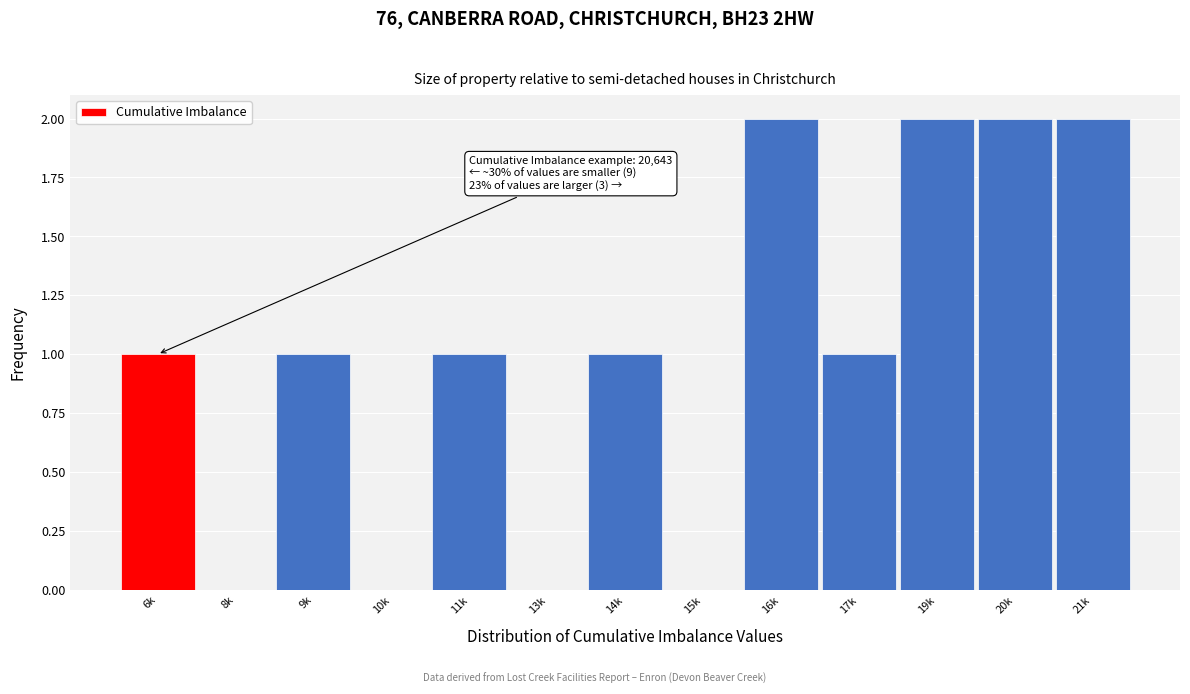

Reading right to left, list all the values displayed in this chart.

21k=2	20k=2	19k=2	17k=1	16k=2	15k=0	14k=1	13k=0	11k=1	10k=0	9k=1	8k=0	6k=1